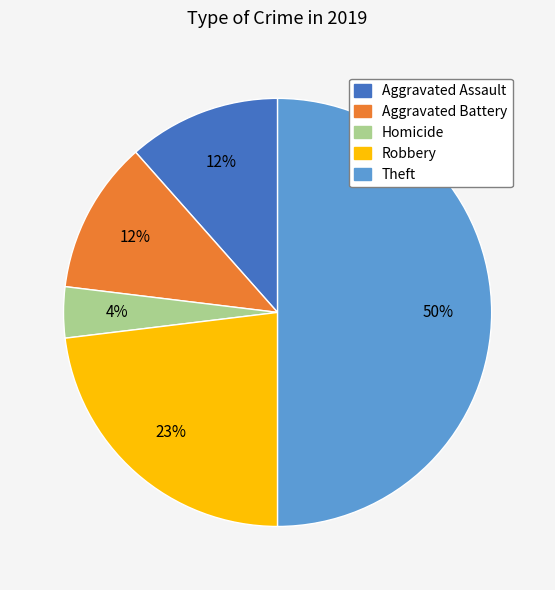

To the nearest percent, what is the difference between the largest and smallest slice percentages?

46%